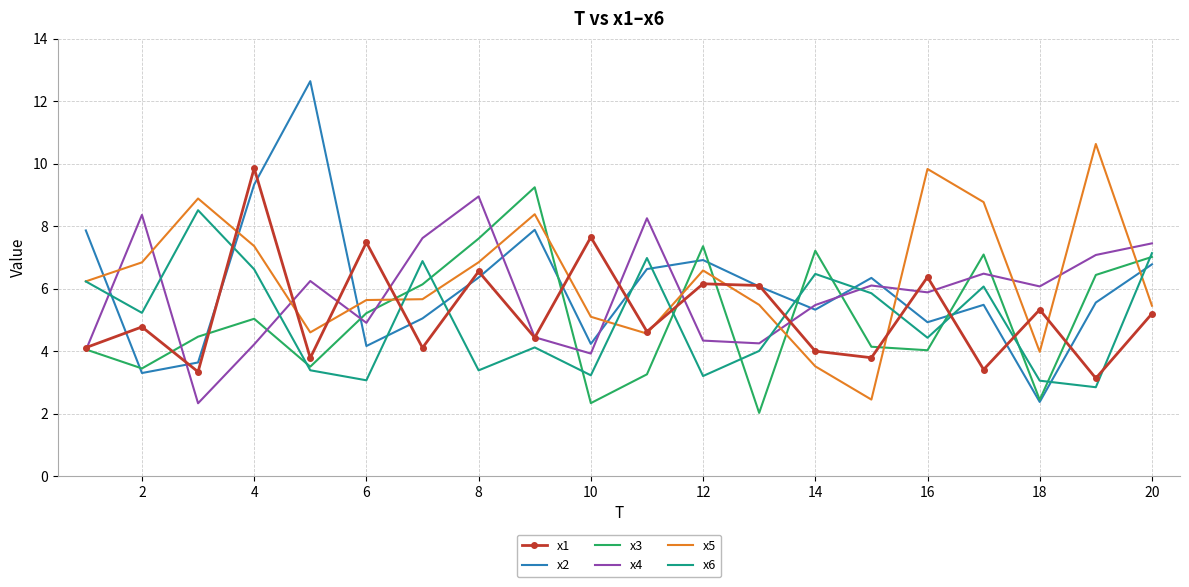

What is the highest value of the x2 series?

12.6